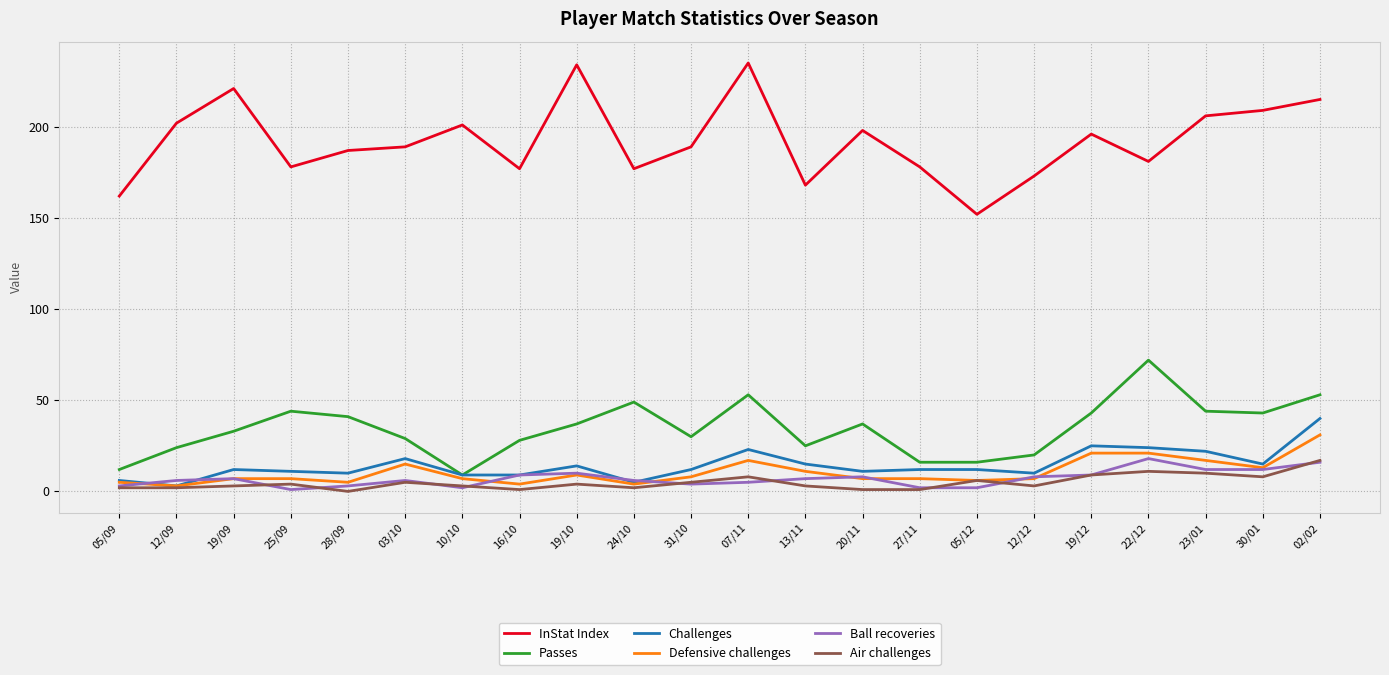

What is the difference between the InStat Index values at 22/12 and 10/10?

20